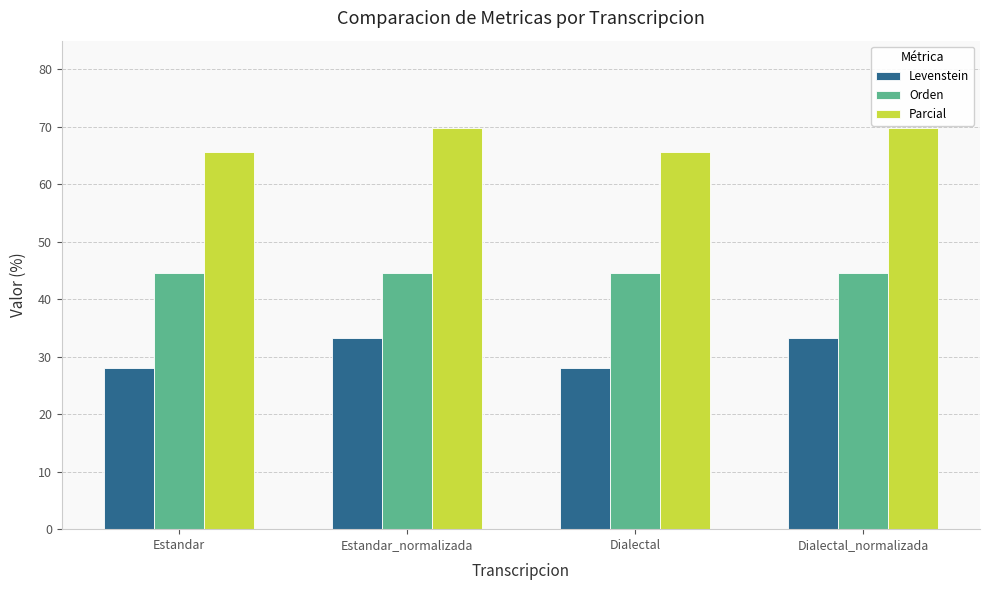

True or false: Levenstein has a value of 42.9 at Estandar.

False